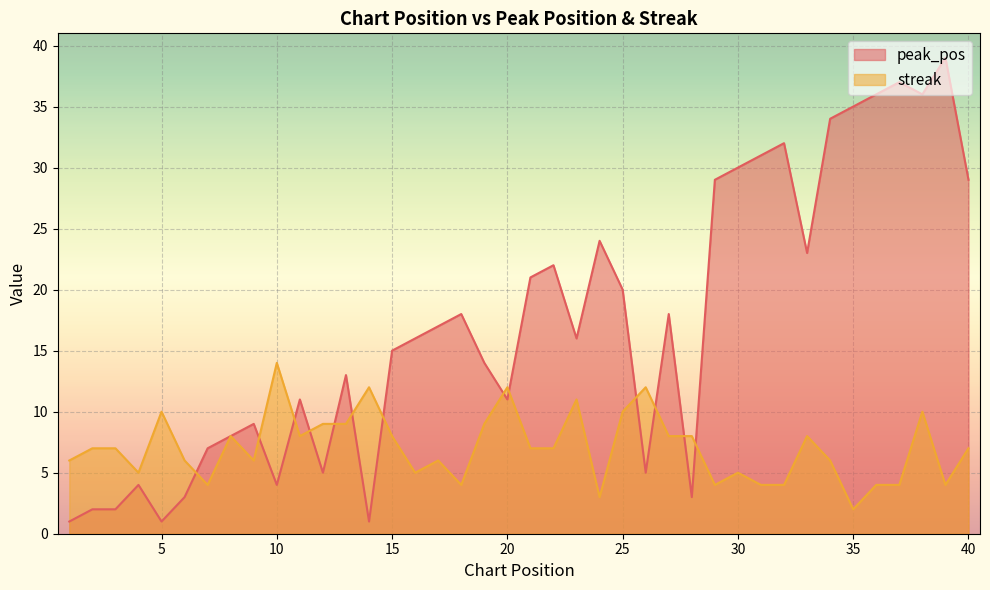

Which category has the highest value in the peak_pos series?

39